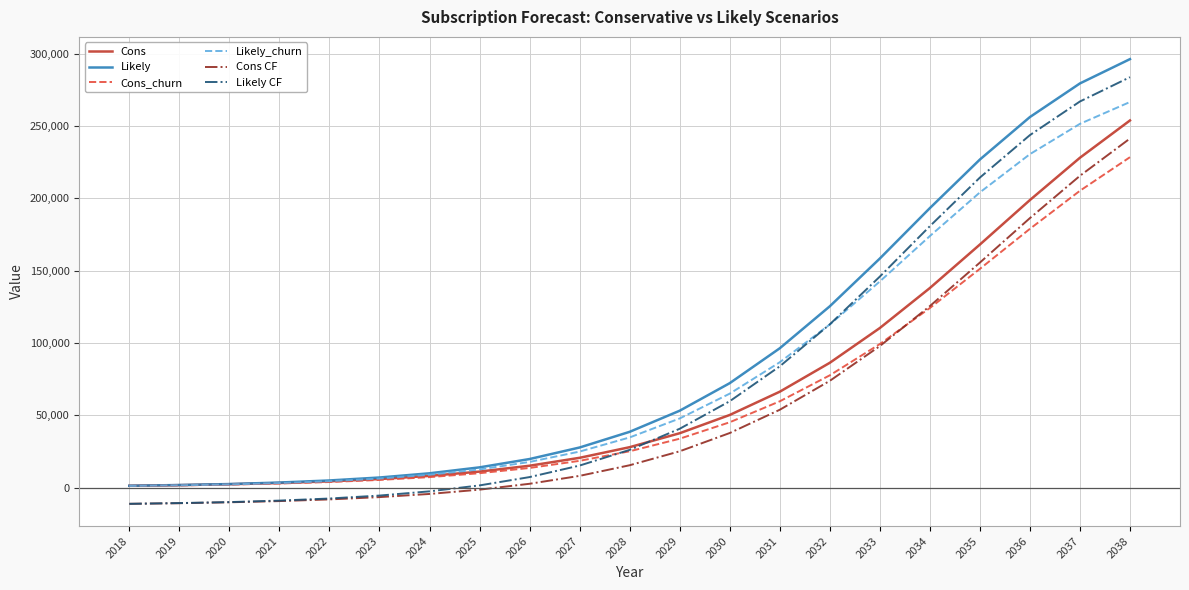

True or false: Cons CF and Cons cross at least once.

False